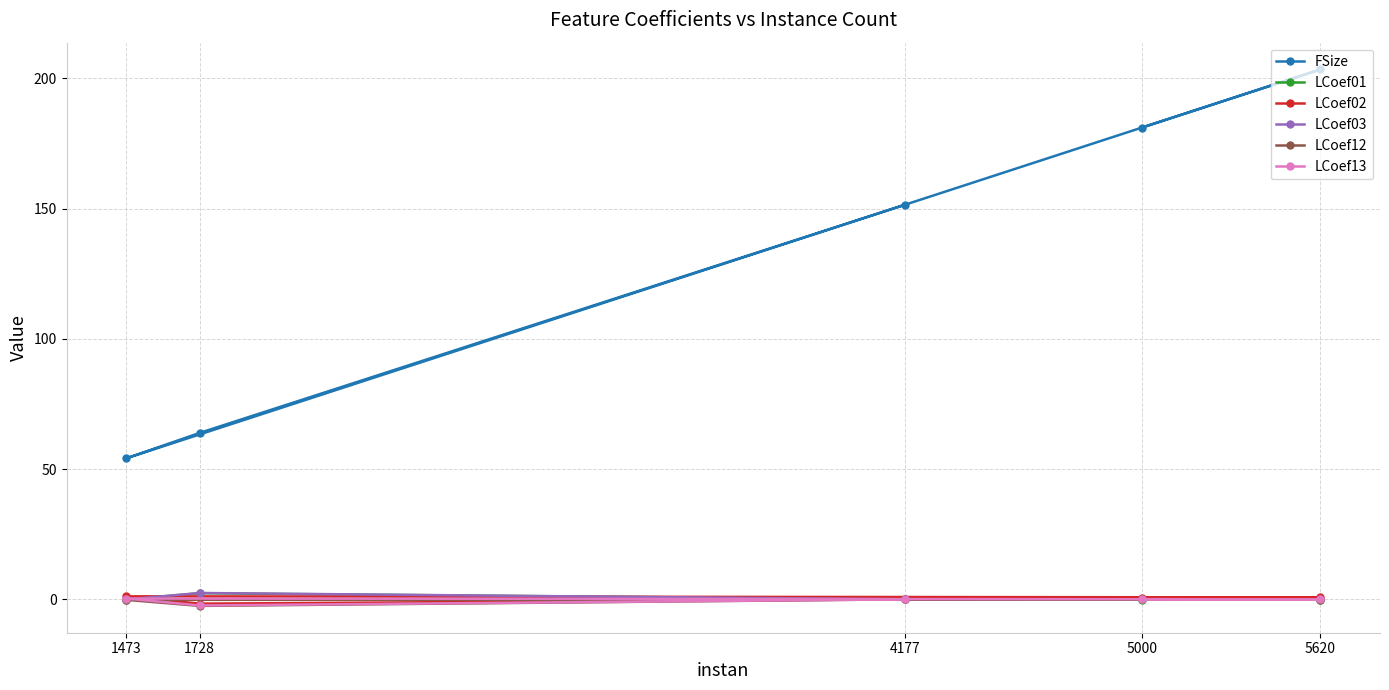

Reading left to right, what are all the values shown in this chart?

FSize: 5000=181.1	5620=203.4	1473=54.1	1728=63.9	4177=151.5
LCoef01: 5000=-0.1	5620=-0.1	1473=-0.1	1728=2.3	4177=0.0
LCoef02: 5000=0.6	5620=0.7	1473=1.2	1728=-1.7	4177=-0.0
LCoef03: 5000=-0.0	5620=-0.0	1473=-0.0	1728=2.4	4177=0.0
LCoef12: 5000=-0.0	5620=-0.1	1473=-0.2	1728=-2.5	4177=-0.0
LCoef13: 5000=0.1	5620=-0.0	1473=0.3	1728=-2.4	4177=-0.0